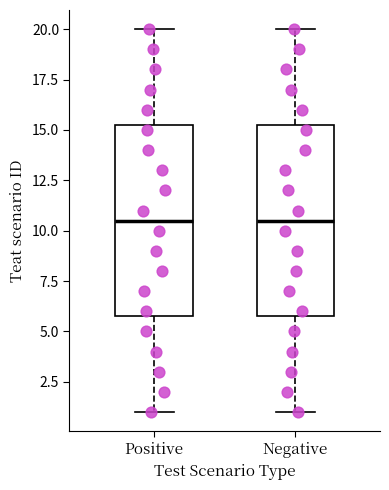

Reading left to right, read every box against the y-axis: the position of its median line, the range the box covers, and the ends of its whiskers. The values are not printed on the chart, so give them approximately, as read against the axis.

Positive: median 10.5, box 6.0 to 15.5, whiskers 1.0 to 20.0
Negative: median 10.5, box 6.0 to 15.5, whiskers 1.0 to 20.0